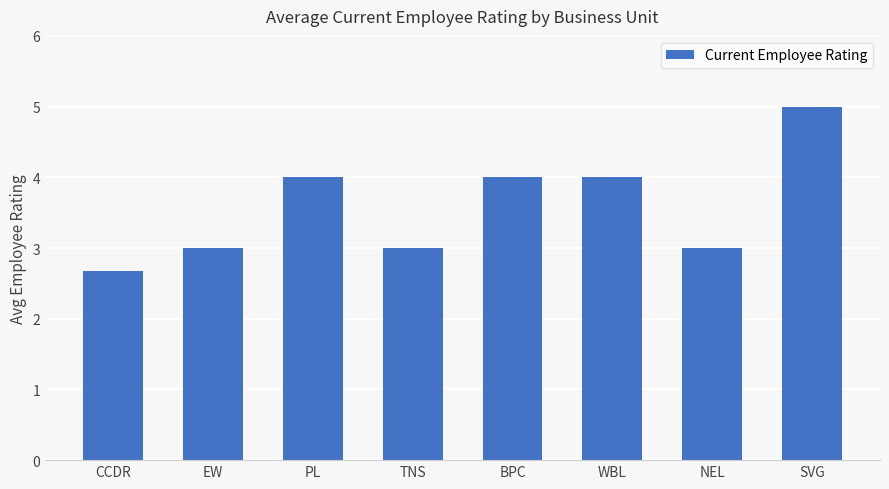

The value at CCDR is 1.5. True or false?

False